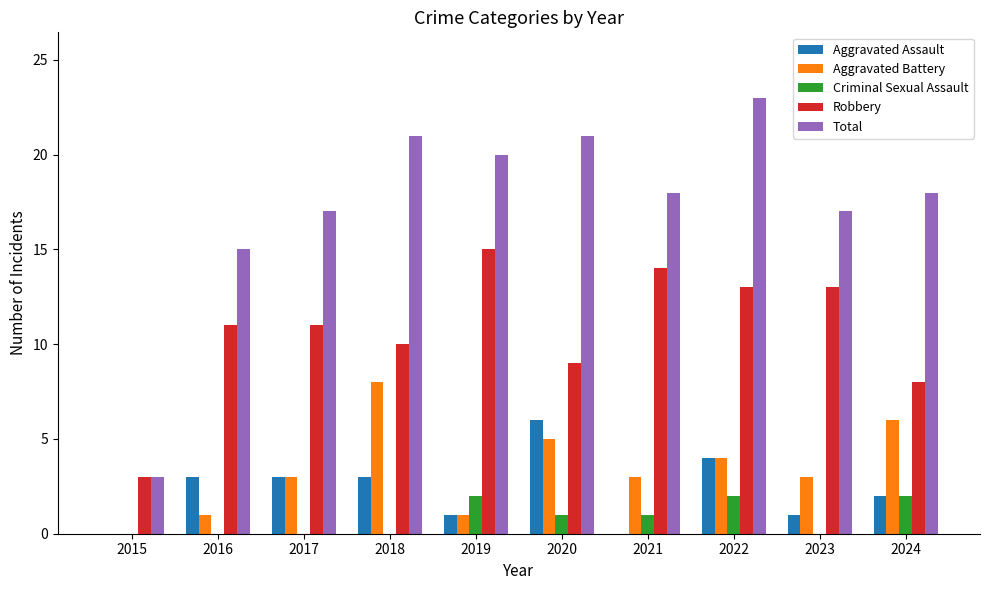

How many distinct data groups are displayed?

5